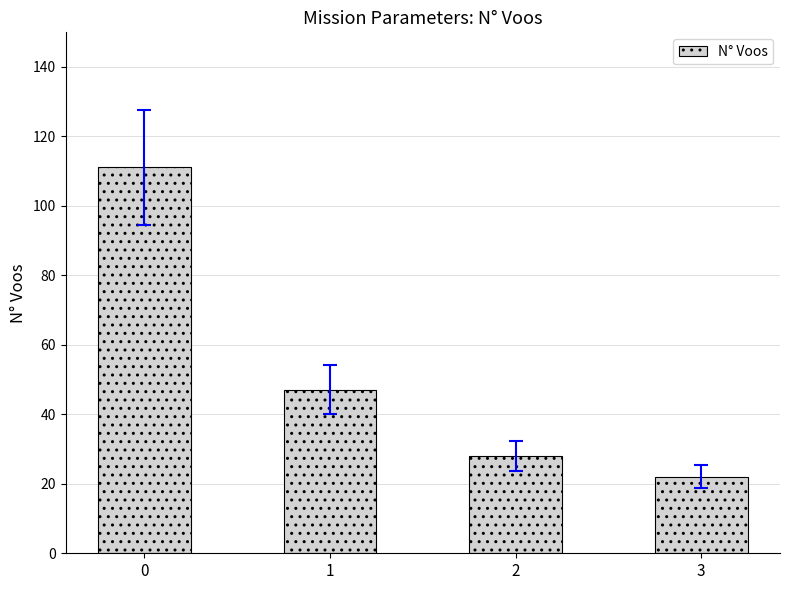

How many data points does each series have?

4